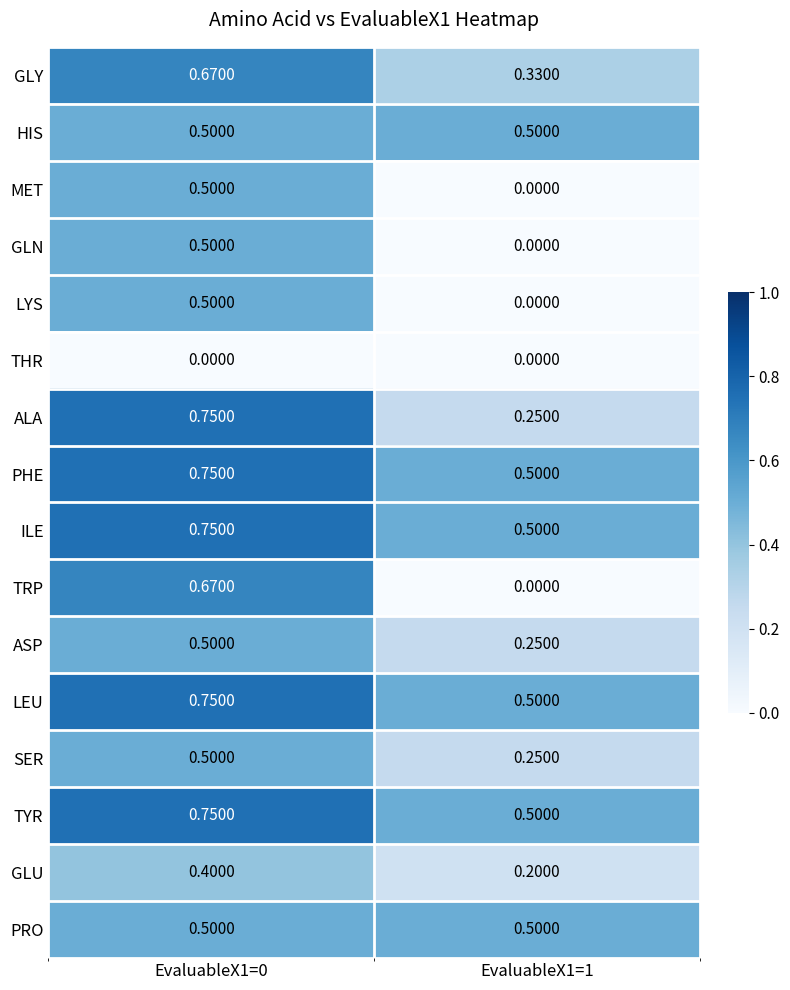

Which series changed the most between EvaluableX1=0 and EvaluableX1=1?

TRP